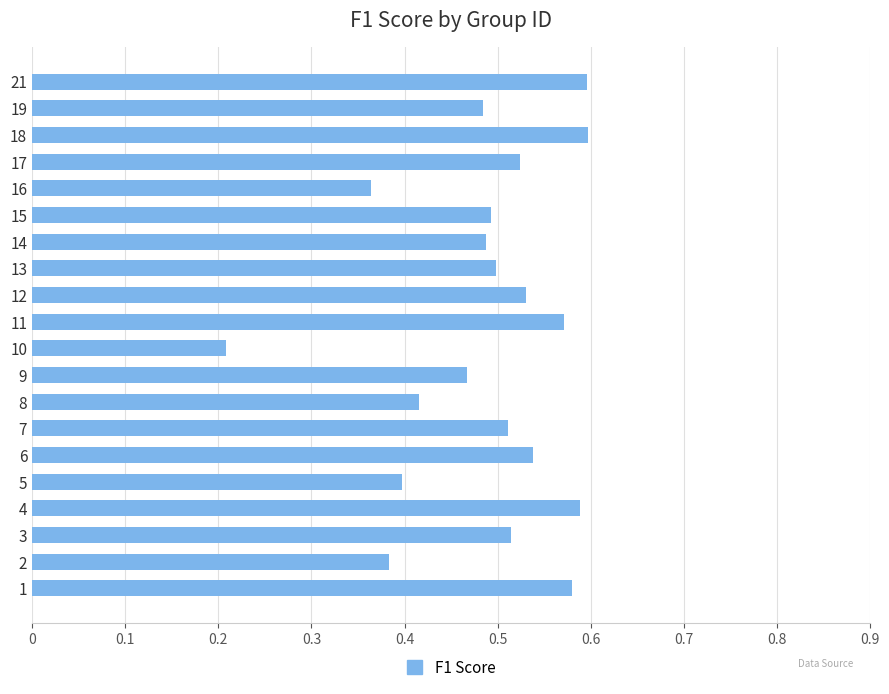

Between 12 and 2, which is larger?

12